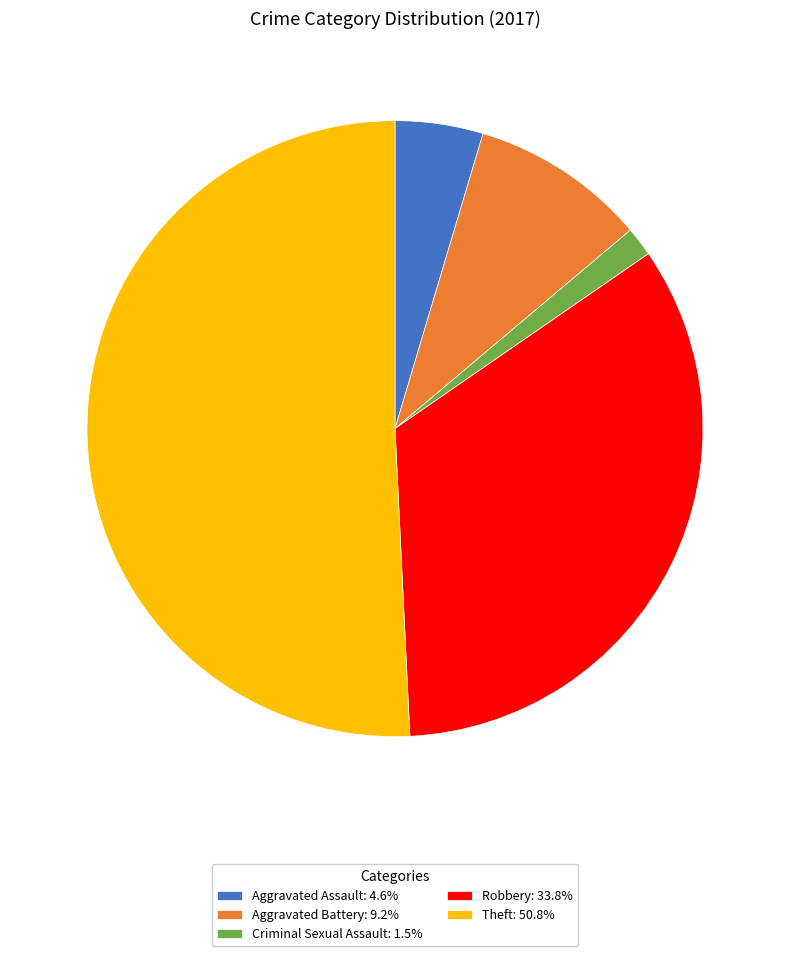

Is the sum of Aggravated Battery: 9.2% and Robbery: 33.8% greater than half?

No